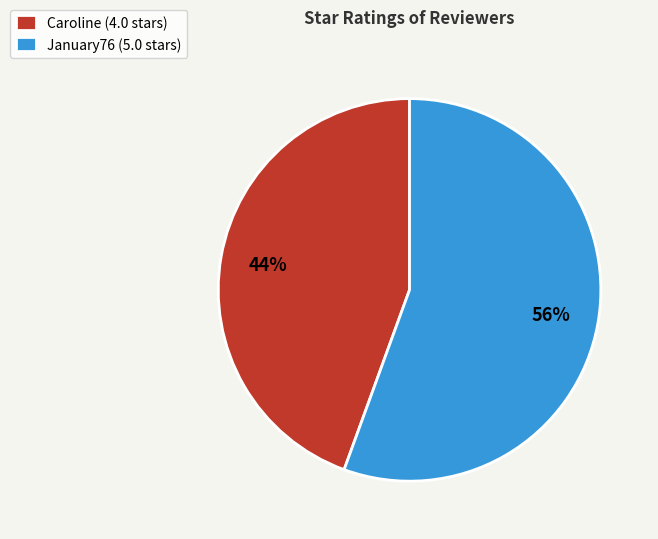

To the nearest percent, what is the average slice percentage?

50%